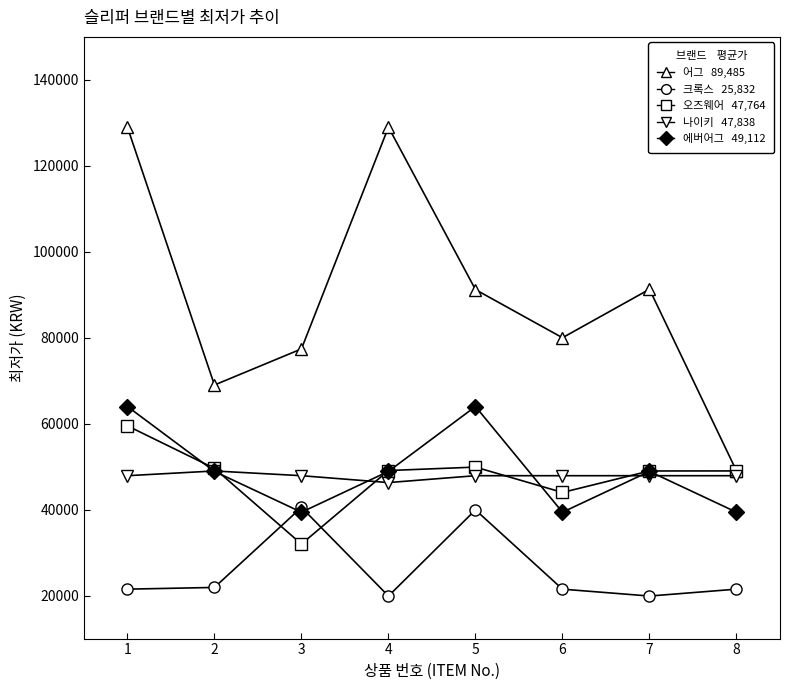

Count the number of data series in this chart.

5